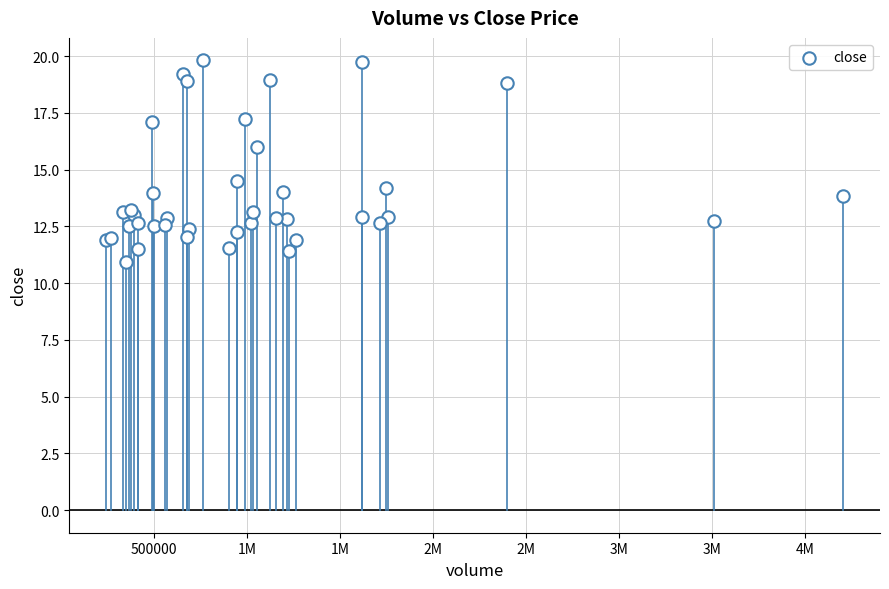

What Y value in the scatter plot is closest to 15?

14.5